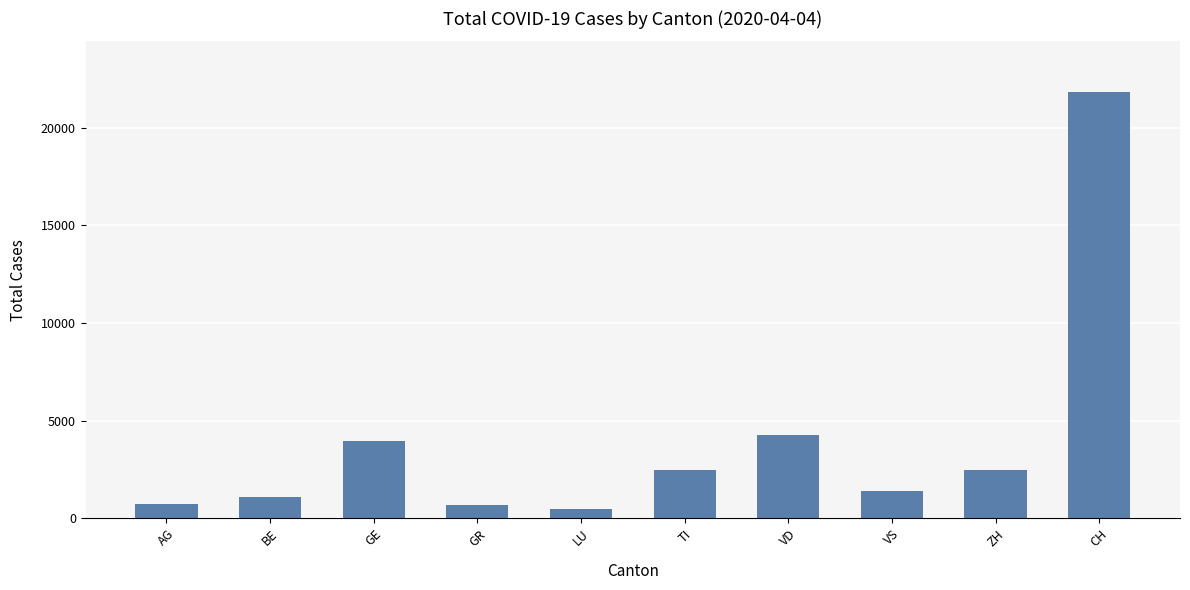

What is the maximum value shown in the chart?

21813